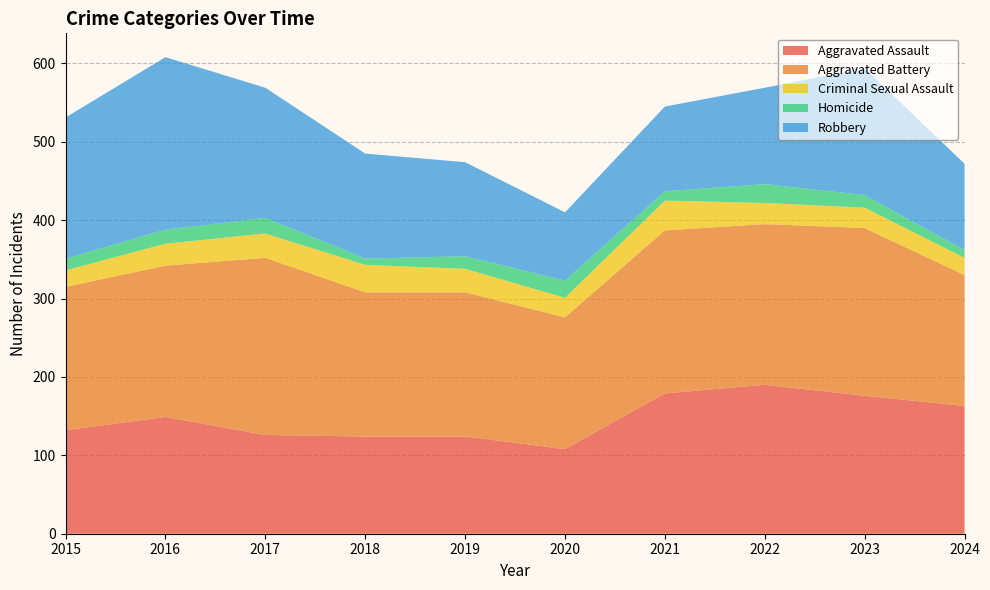

Reading left to right, list all the values displayed in this chart.

Aggravated Assault: 132	149	126	124	124	108	179	190	176	163
Aggravated Battery: 183	193	226	184	184	168	208	205	214	167
Criminal Sexual Assault: 21	28	31	35	30	25	38	27	26	22
Homicide: 15	18	20	8	16	22	12	24	16	10
Robbery: 180	220	166	134	120	87	108	123	162	110